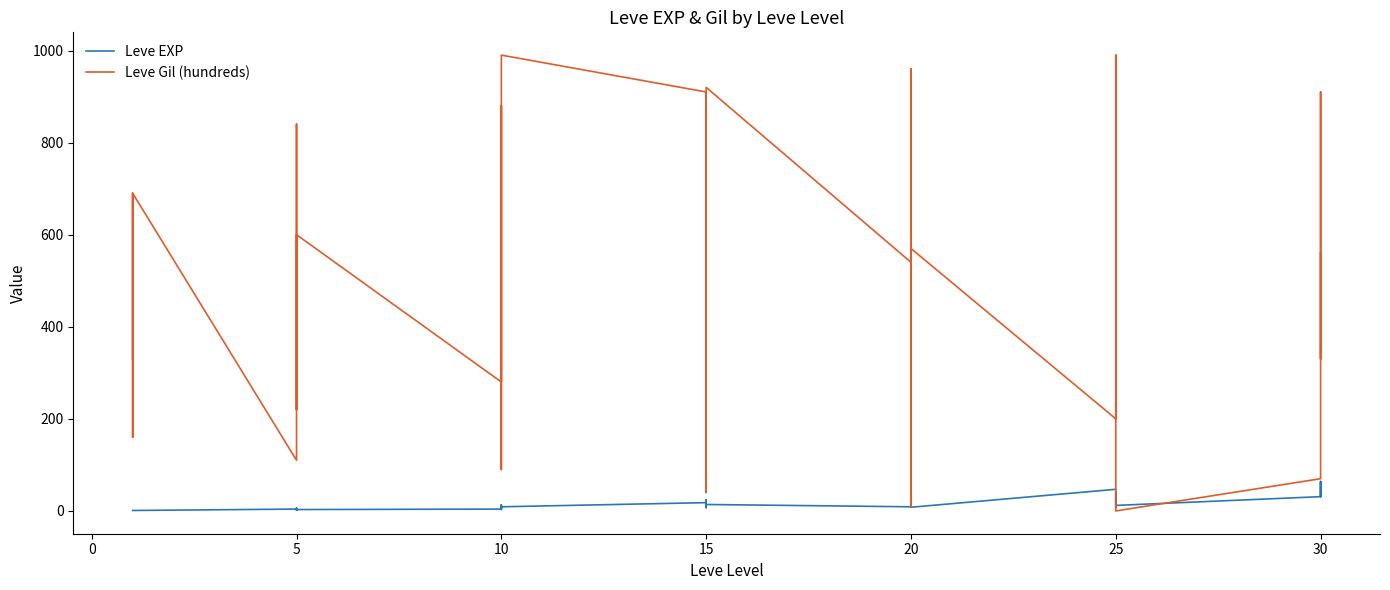

At 0, list the series in order from largest to smallest.

Leve Gil (hundreds), Leve EXP